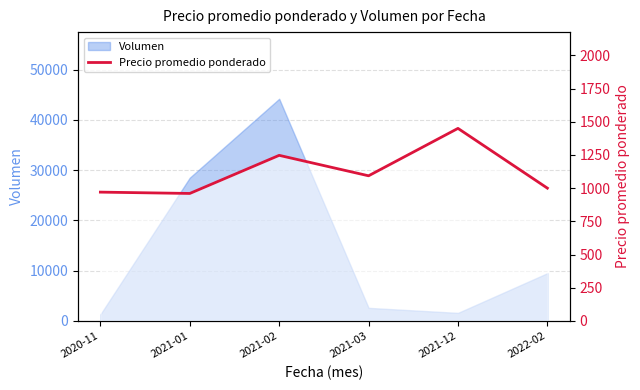

What is the ratio of the value at 2021-01 to the value at 2022-02?

1.0